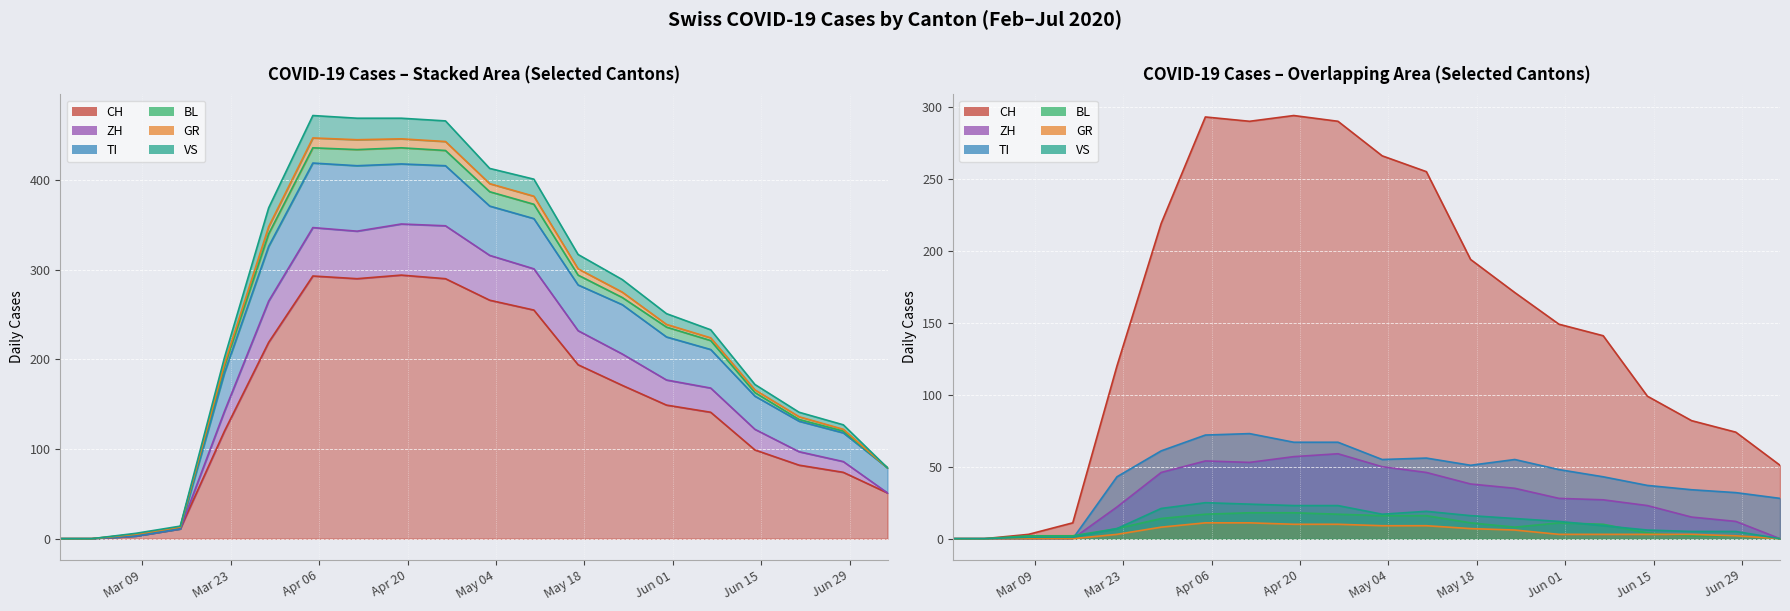

True or false: VS and CH intersect in this chart.

False